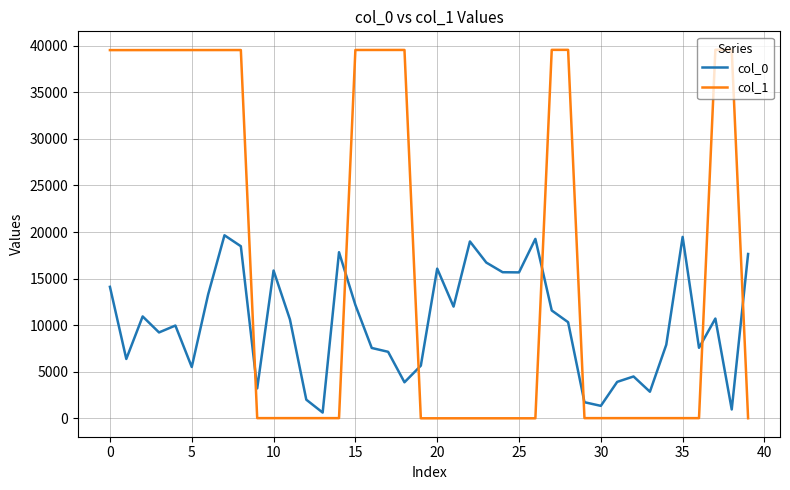

What is the sum of all col_1 values?

672633